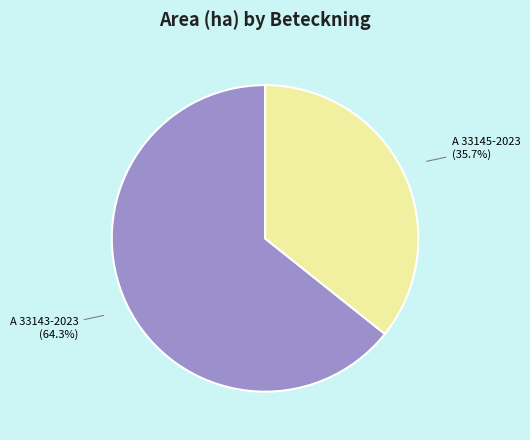

Is there a majority slice in this chart?

Yes